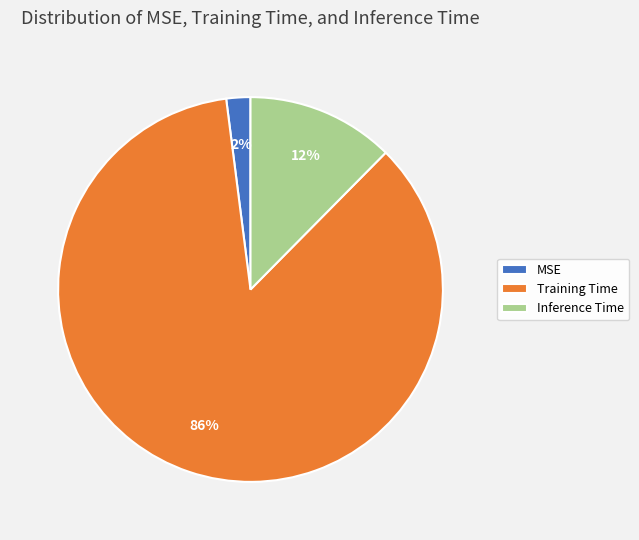

Combined, do Training Time and MSE account for over 50%?

Yes